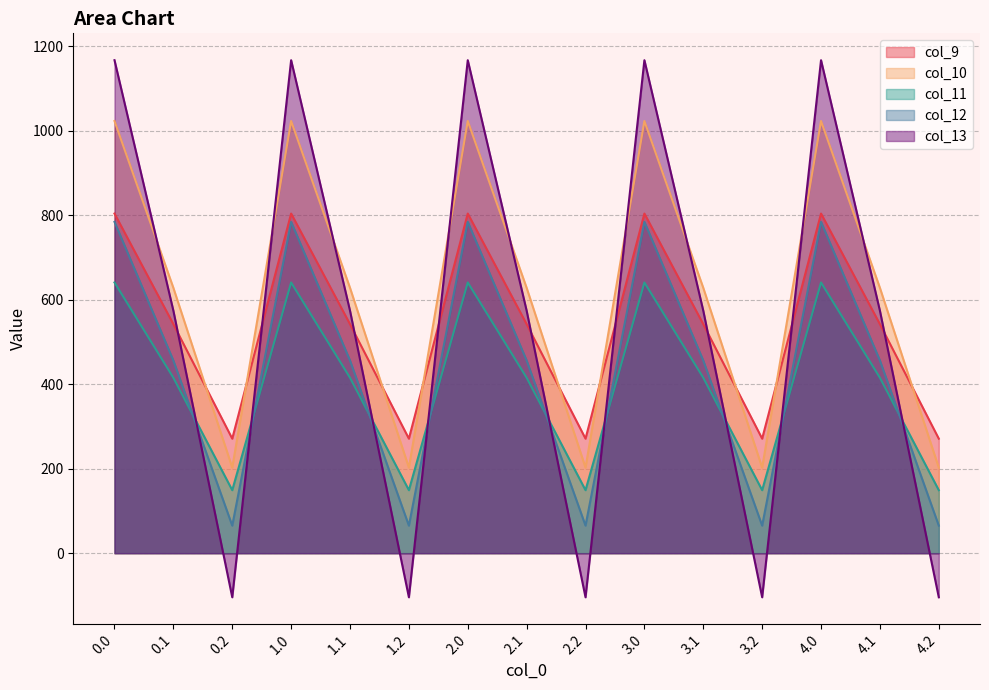

What is the label of the 4th point from the left?

1.0